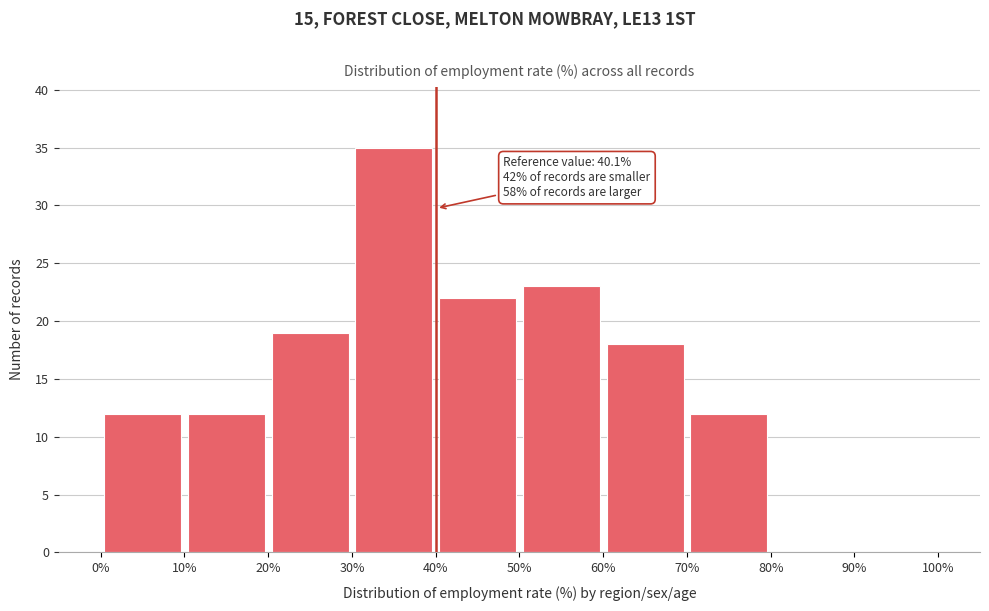

Which range on the x-axis has the tallest bar?

30% to 40%